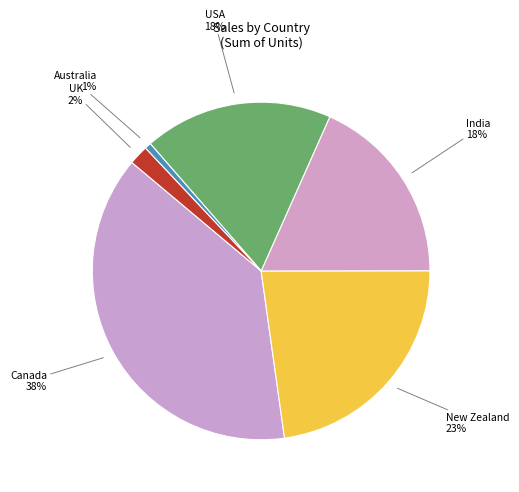

Does UK represent more than half of the total?

No